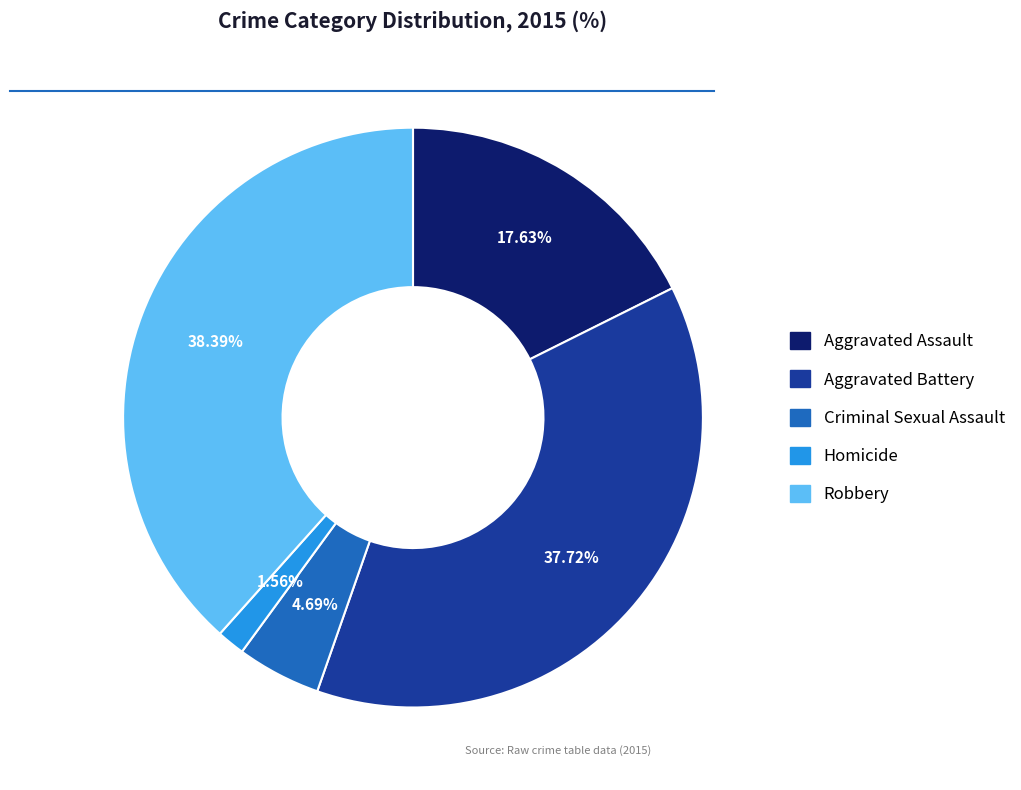

Is it true that Aggravated Battery is 38% of the pie?

True